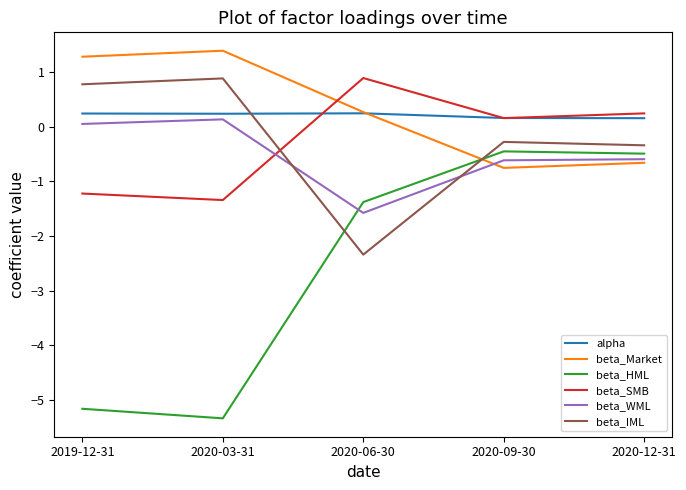

At which label is beta_HML closest to -2?

2020-06-30